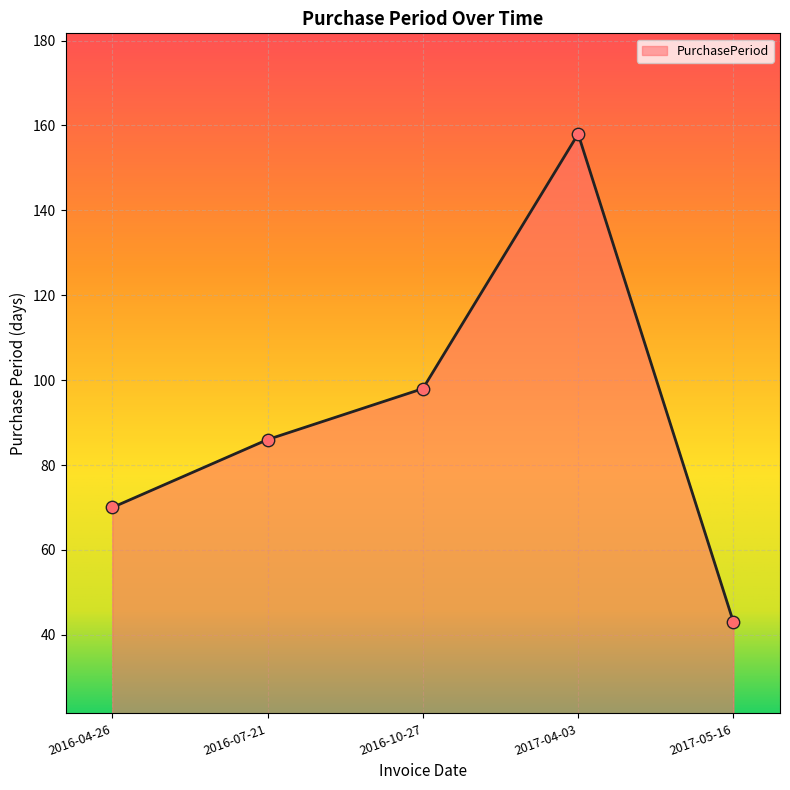

Between 2017-04-03 and 2016-10-27, which is larger?

2017-04-03